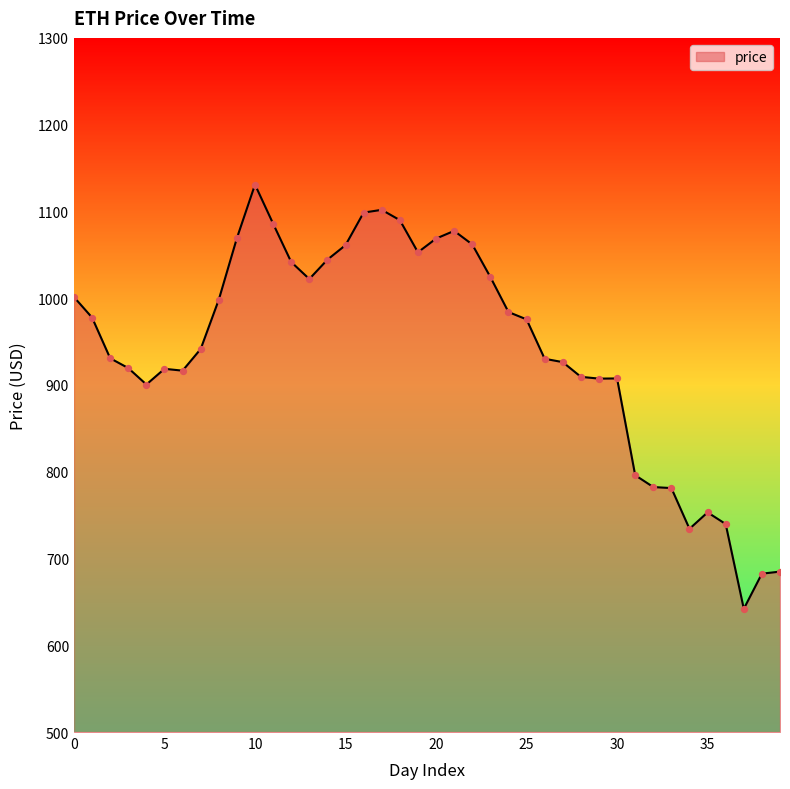

What is the greatest value displayed?

1130.9